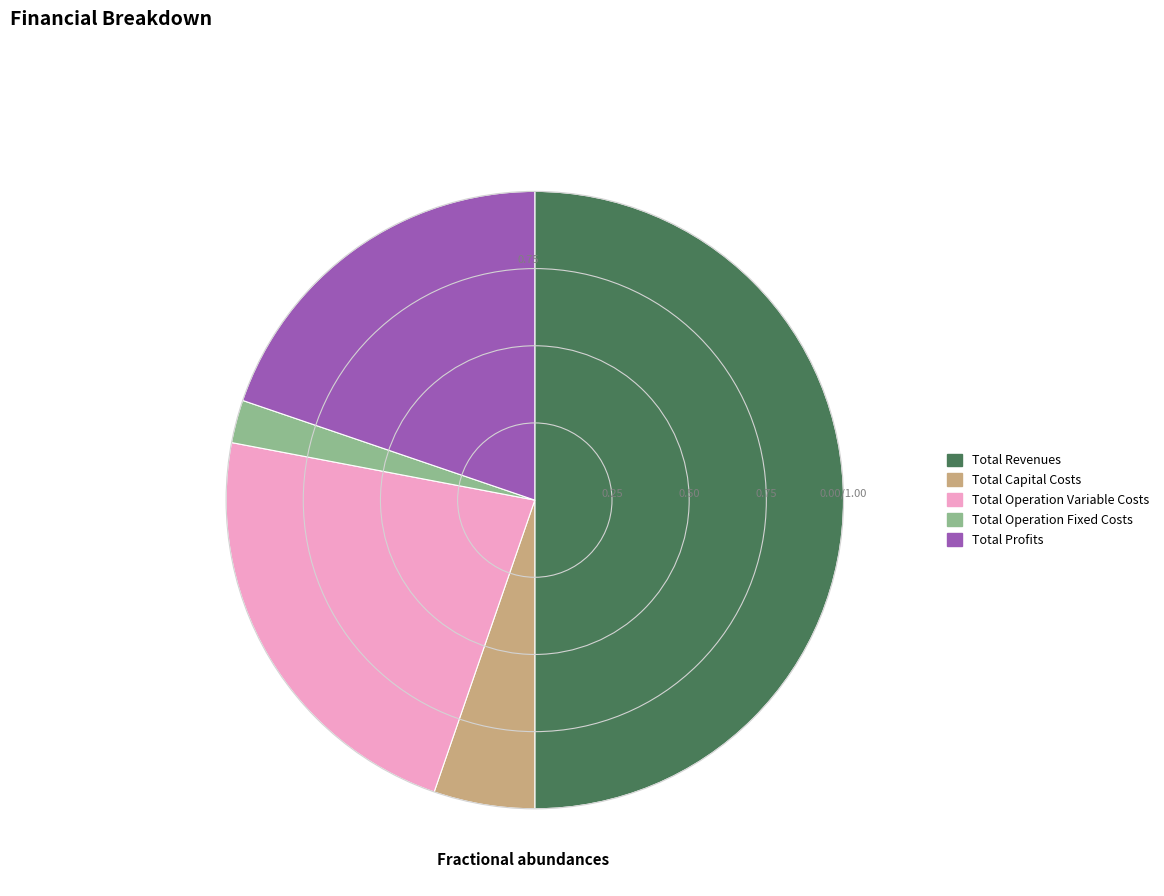

Is it true that Total Operation Variable Costs is 23% of the pie?

True